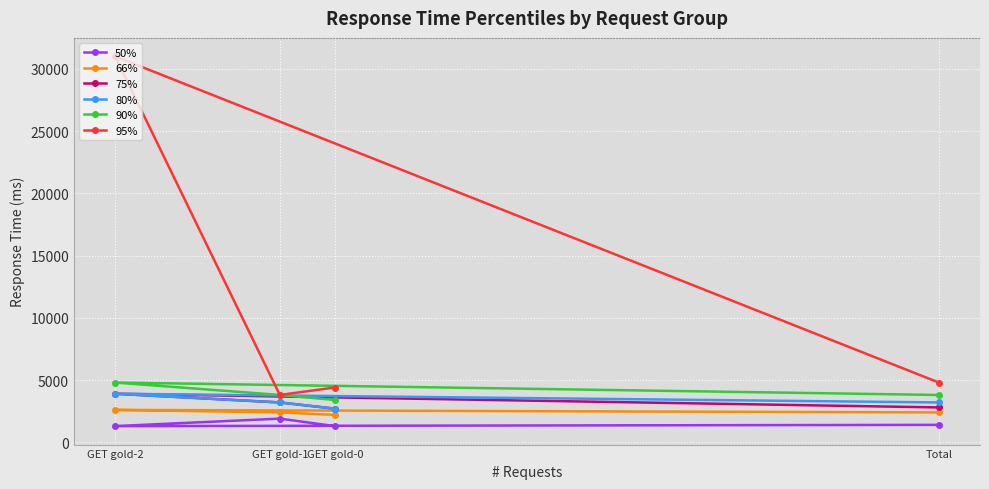

Which series has the largest range (max minus min)?

95%